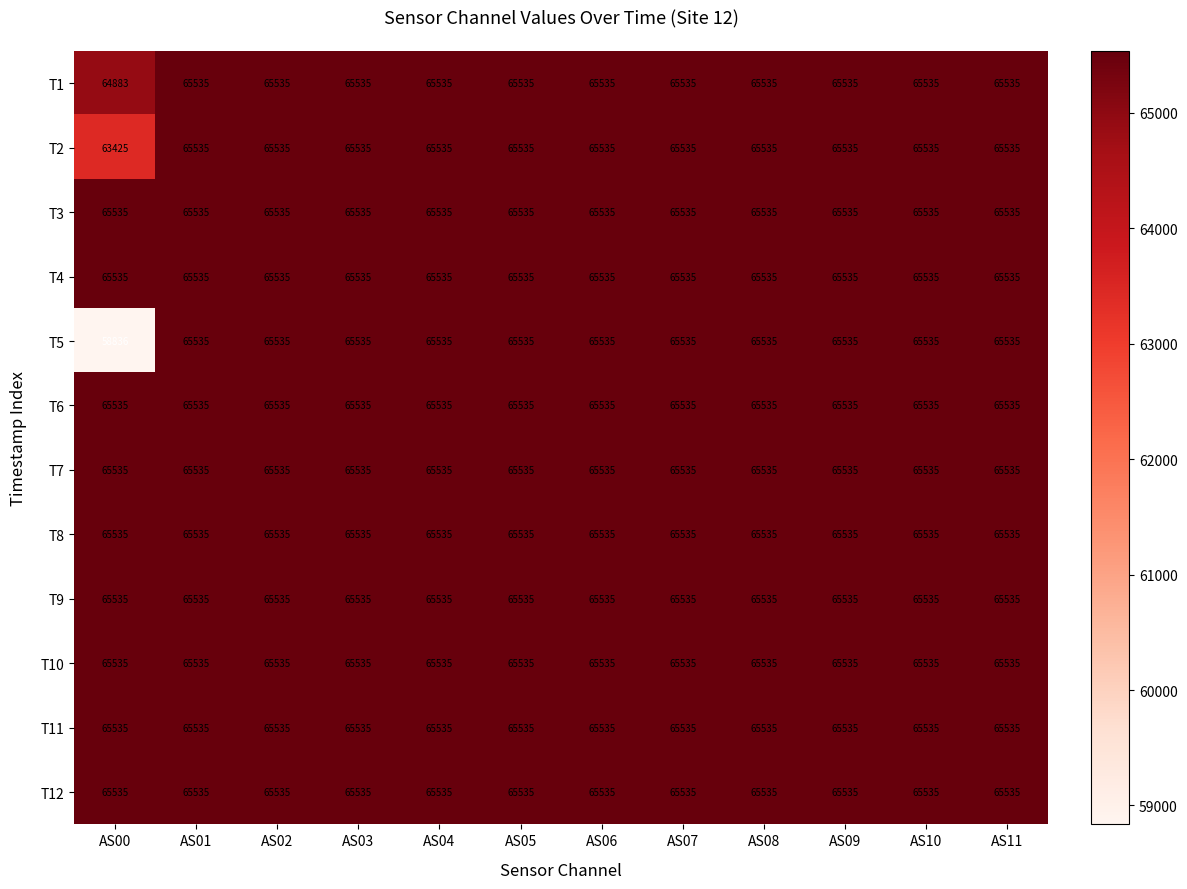

What is the smallest value displayed?

58836